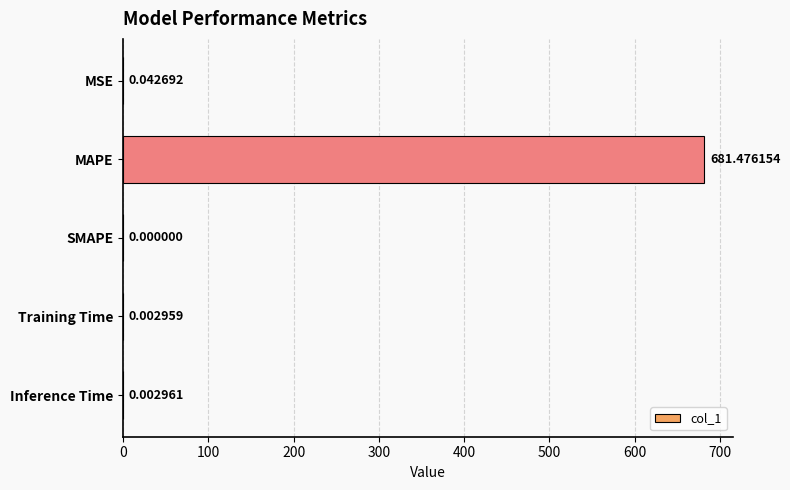

Are the bars horizontal?

Yes